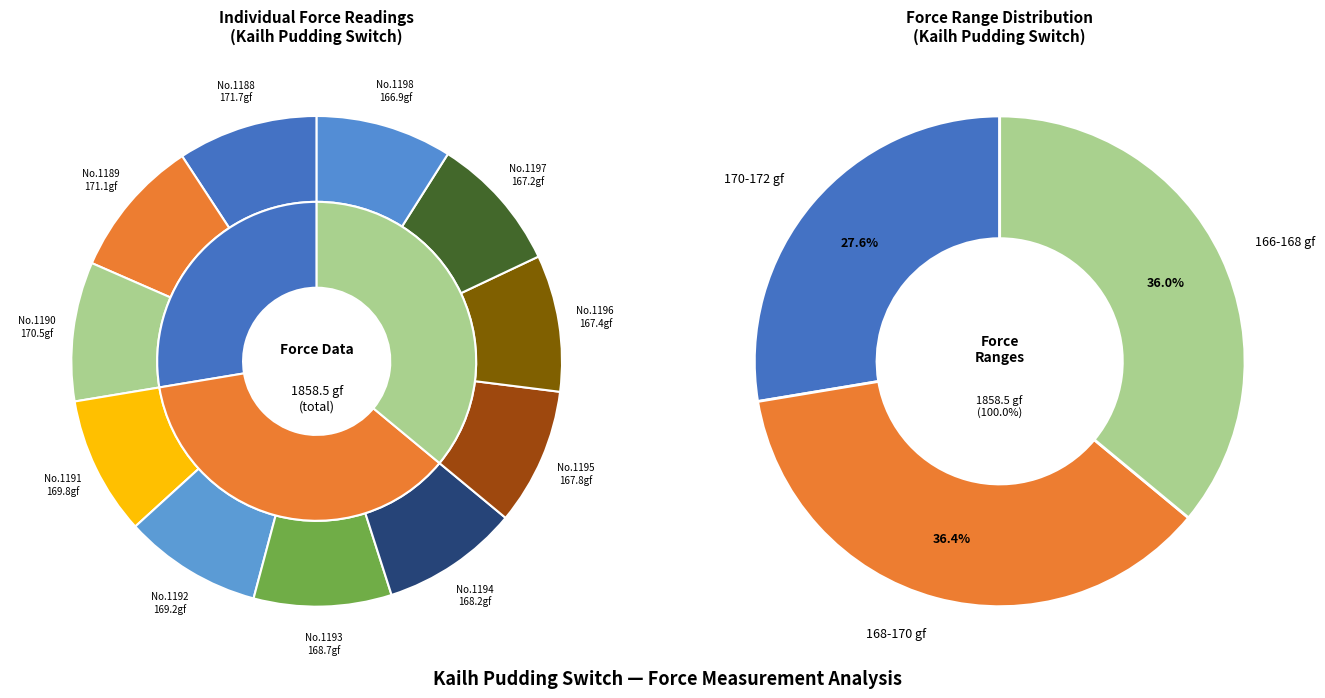

Do 1188 and 1193 together represent more than half of the pie?

No